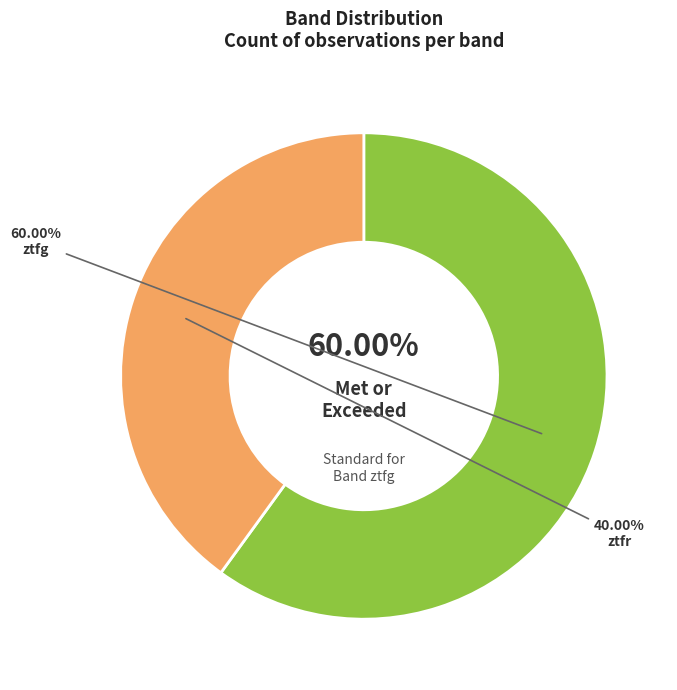

What percentage is the ztfg slice, to the nearest percent?

60%